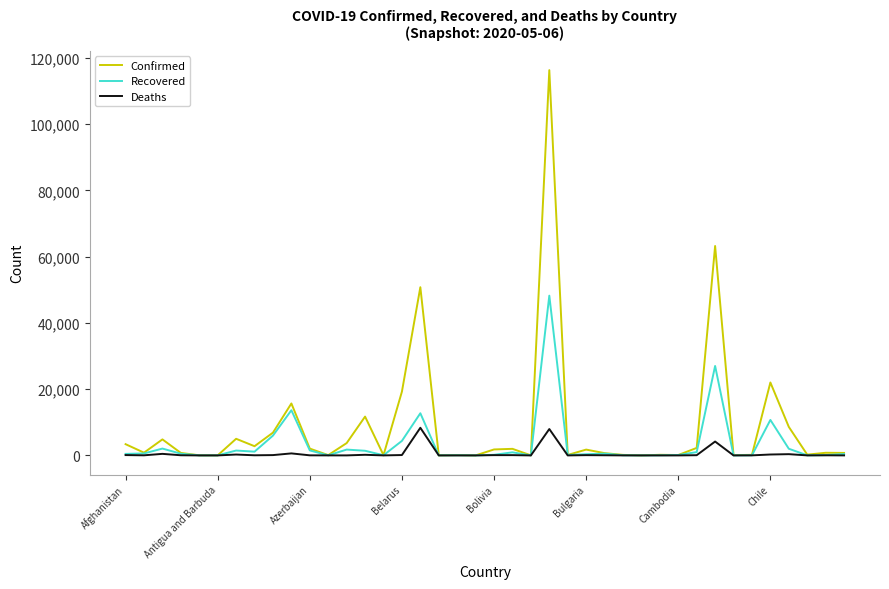

Rank the series by their average value, from highest to lowest.

Confirmed, Recovered, Deaths